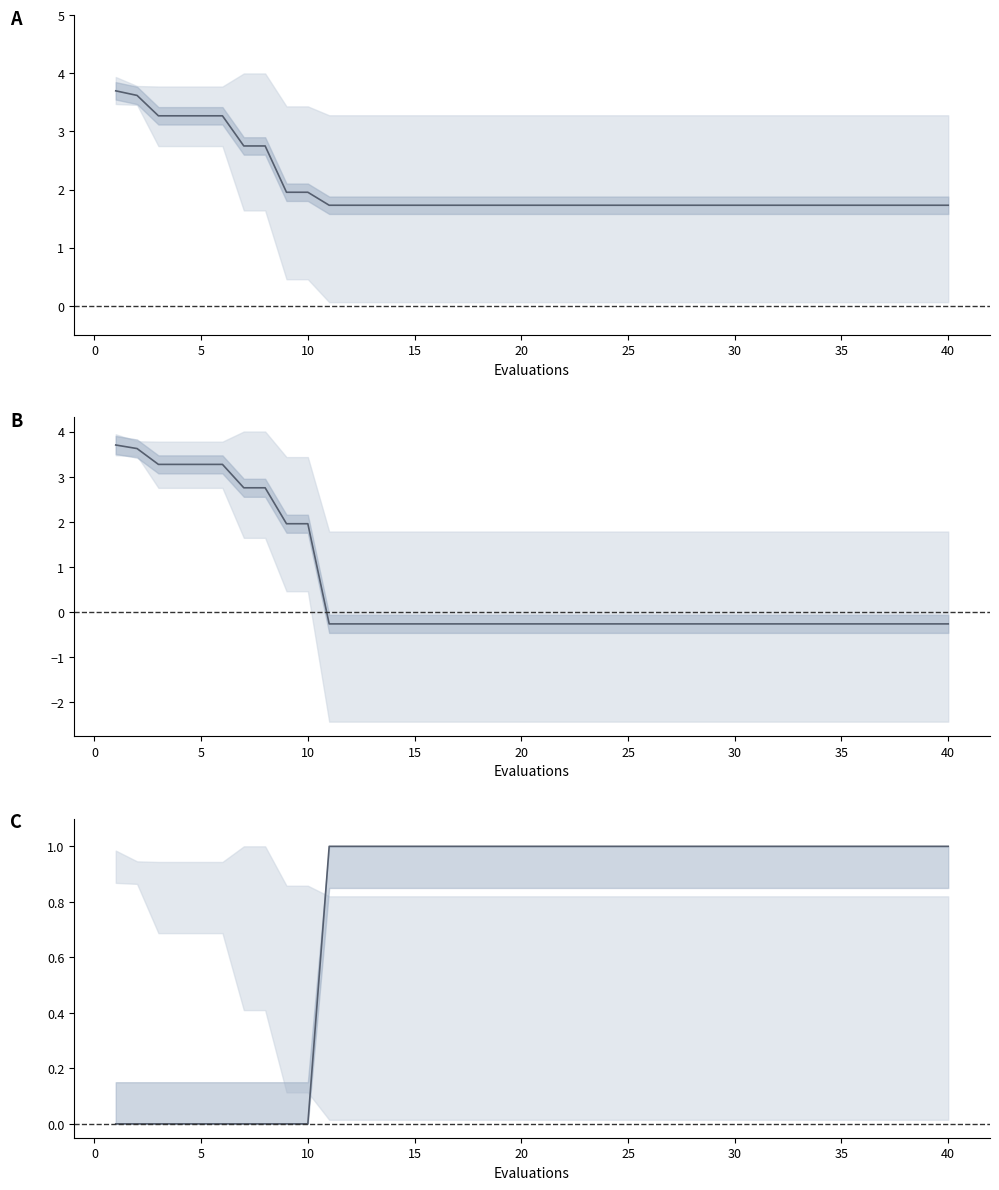

What is the average value of the success num series?

0.8